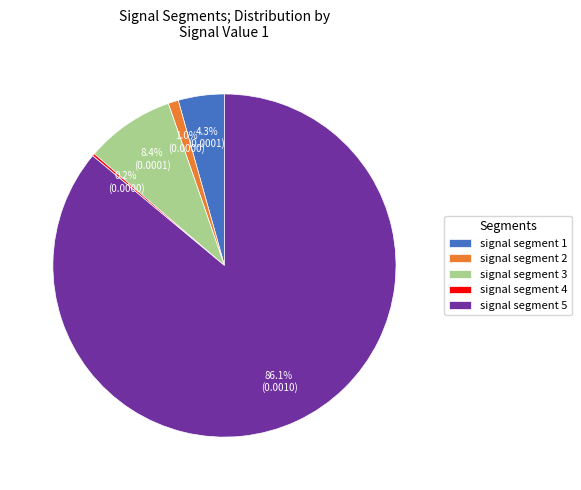

Which slice is the largest?

signal segment 5